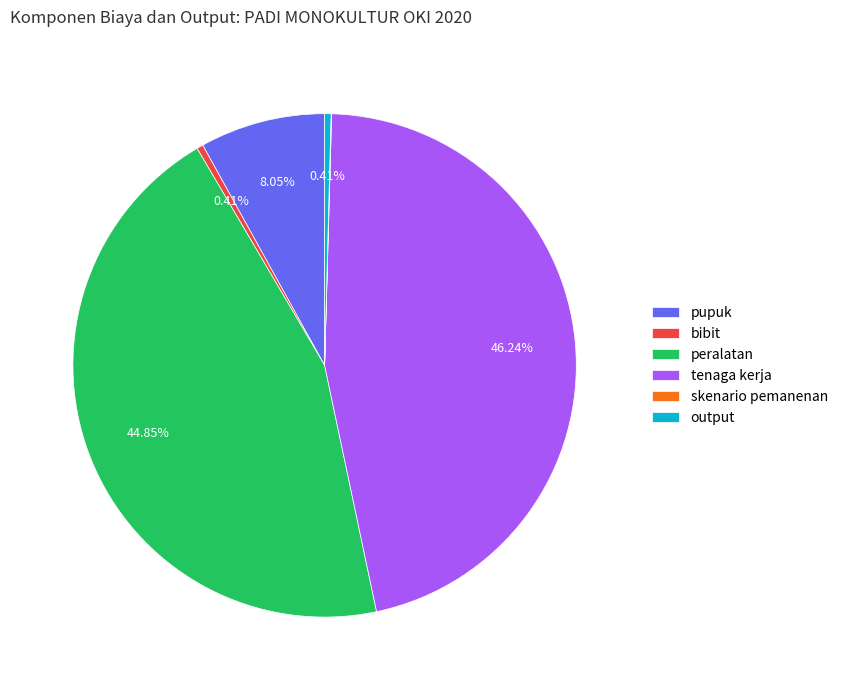

Which slice is the largest?

tenaga kerja